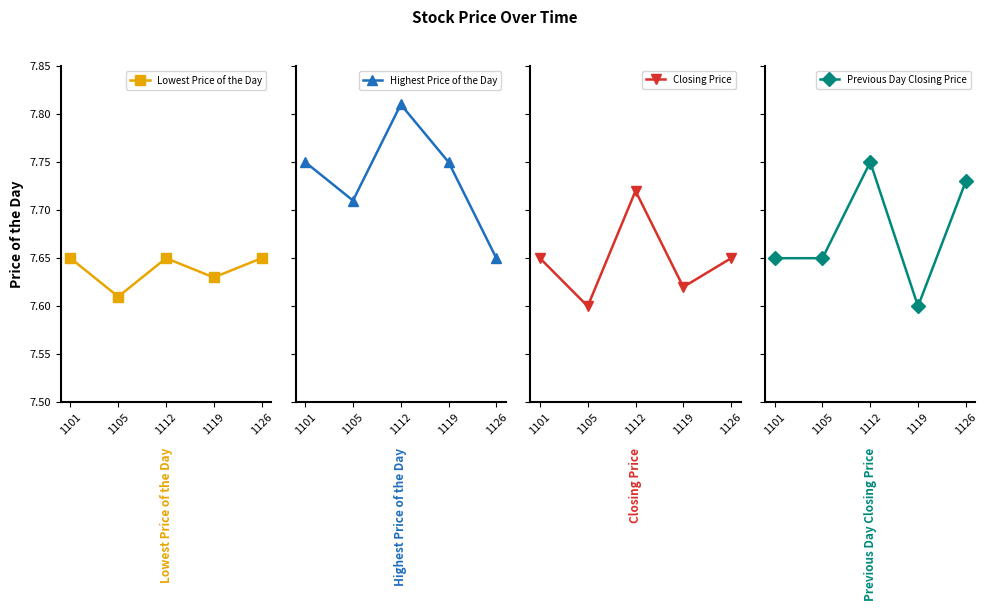

What value does the Closing Price series have at 1112?

7.7